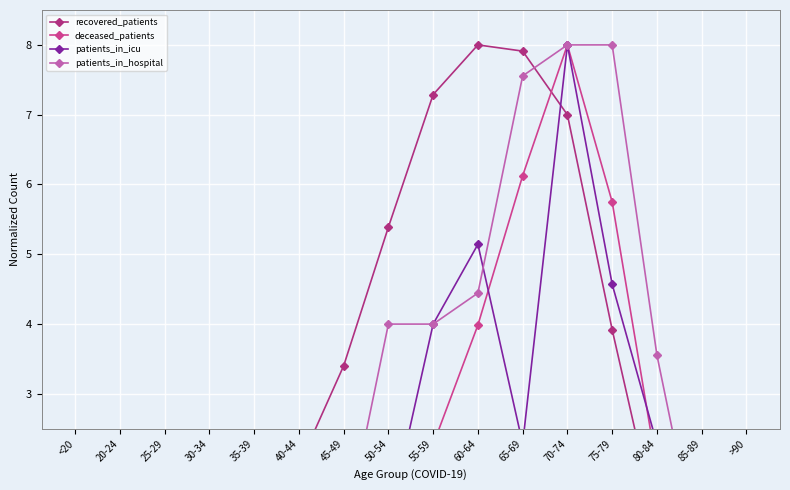

True or false: patients_in_icu and recovered_patients intersect in this chart.

True